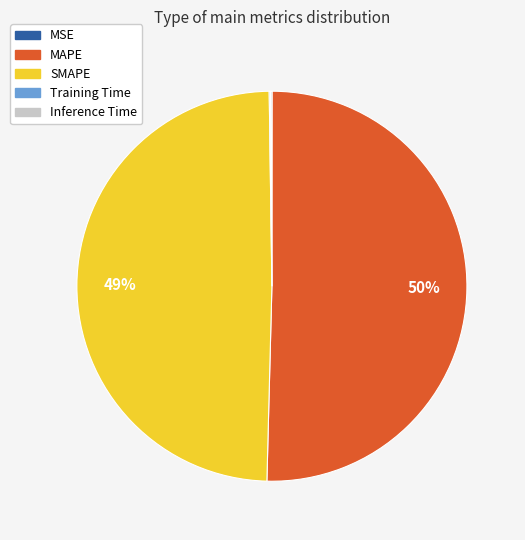

Does any single category account for the majority?

Yes